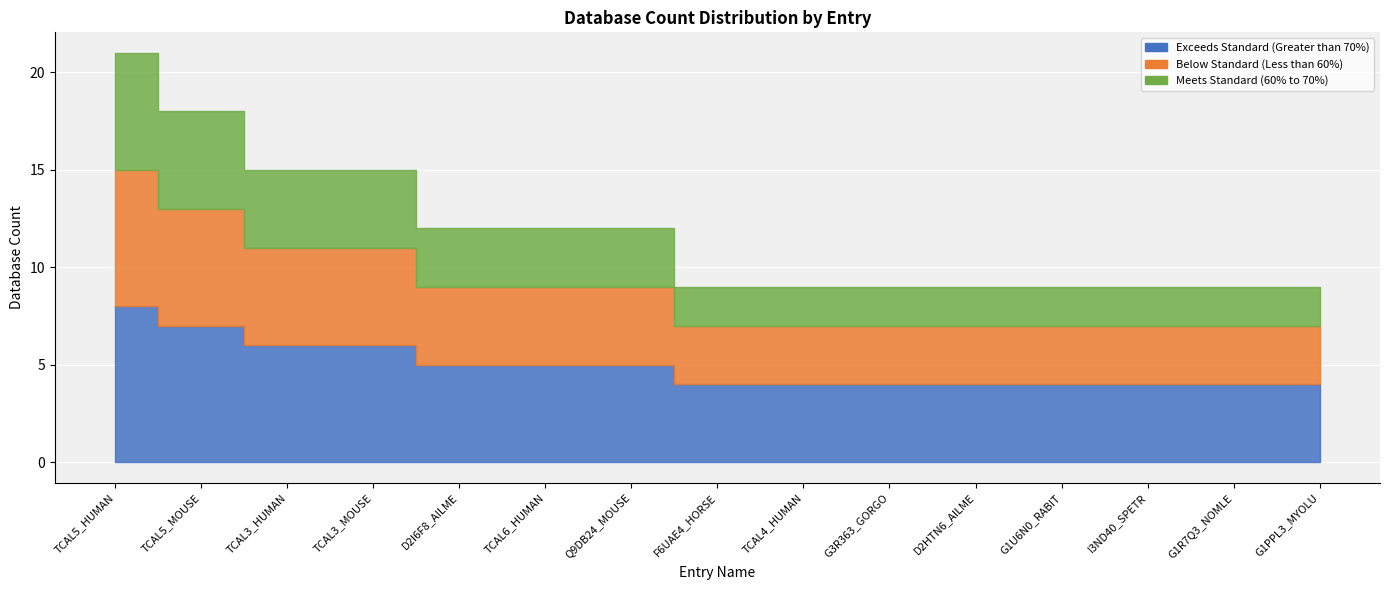

Reading right to left, what are all the values shown in this chart?

Db_count_1: G1PPL3_MYOLU=4	G1R7Q3_NOMLE=4	I3ND40_SPETR=4	G1U6N0_RABIT=4	D2HTN6_AILME=4	G3R363_GORGO=4	TCAL4_HUMAN=4	F6UAE4_HORSE=4	Q9DB24_MOUSE=5	TCAL6_HUMAN=5	D2I6F8_AILME=5	TCAL3_MOUSE=6	TCAL3_HUMAN=6	TCAL5_MOUSE=7	TCAL5_HUMAN=8
Db_count_2: G1PPL3_MYOLU=3	G1R7Q3_NOMLE=3	I3ND40_SPETR=3	G1U6N0_RABIT=3	D2HTN6_AILME=3	G3R363_GORGO=3	TCAL4_HUMAN=3	F6UAE4_HORSE=3	Q9DB24_MOUSE=4	TCAL6_HUMAN=4	D2I6F8_AILME=4	TCAL3_MOUSE=5	TCAL3_HUMAN=5	TCAL5_MOUSE=6	TCAL5_HUMAN=7
Db_count_3: G1PPL3_MYOLU=2	G1R7Q3_NOMLE=2	I3ND40_SPETR=2	G1U6N0_RABIT=2	D2HTN6_AILME=2	G3R363_GORGO=2	TCAL4_HUMAN=2	F6UAE4_HORSE=2	Q9DB24_MOUSE=3	TCAL6_HUMAN=3	D2I6F8_AILME=3	TCAL3_MOUSE=4	TCAL3_HUMAN=4	TCAL5_MOUSE=5	TCAL5_HUMAN=6